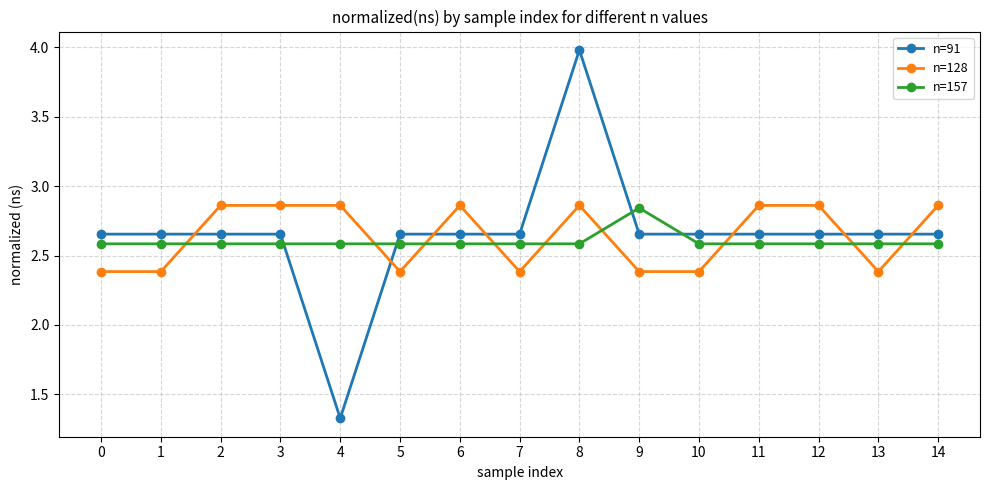

How many distinct data groups are displayed?

3